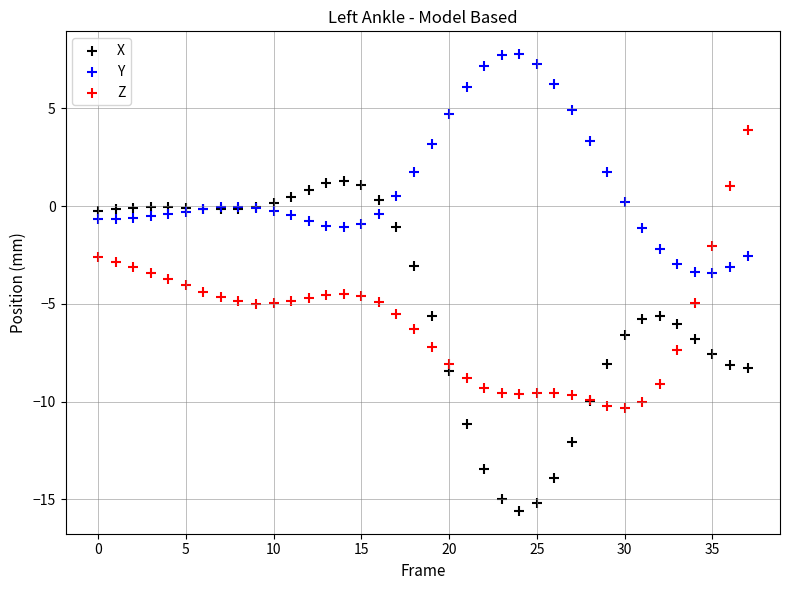

Which series contains the highest Y value?

Y